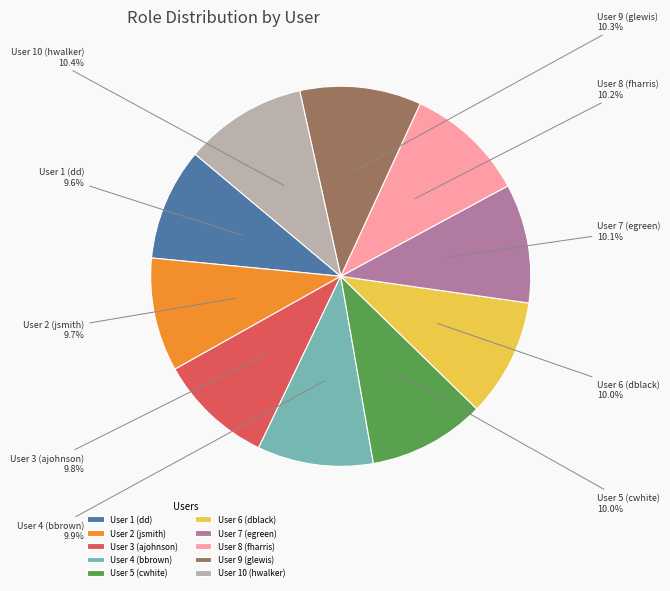

Does any single category account for the majority?

No